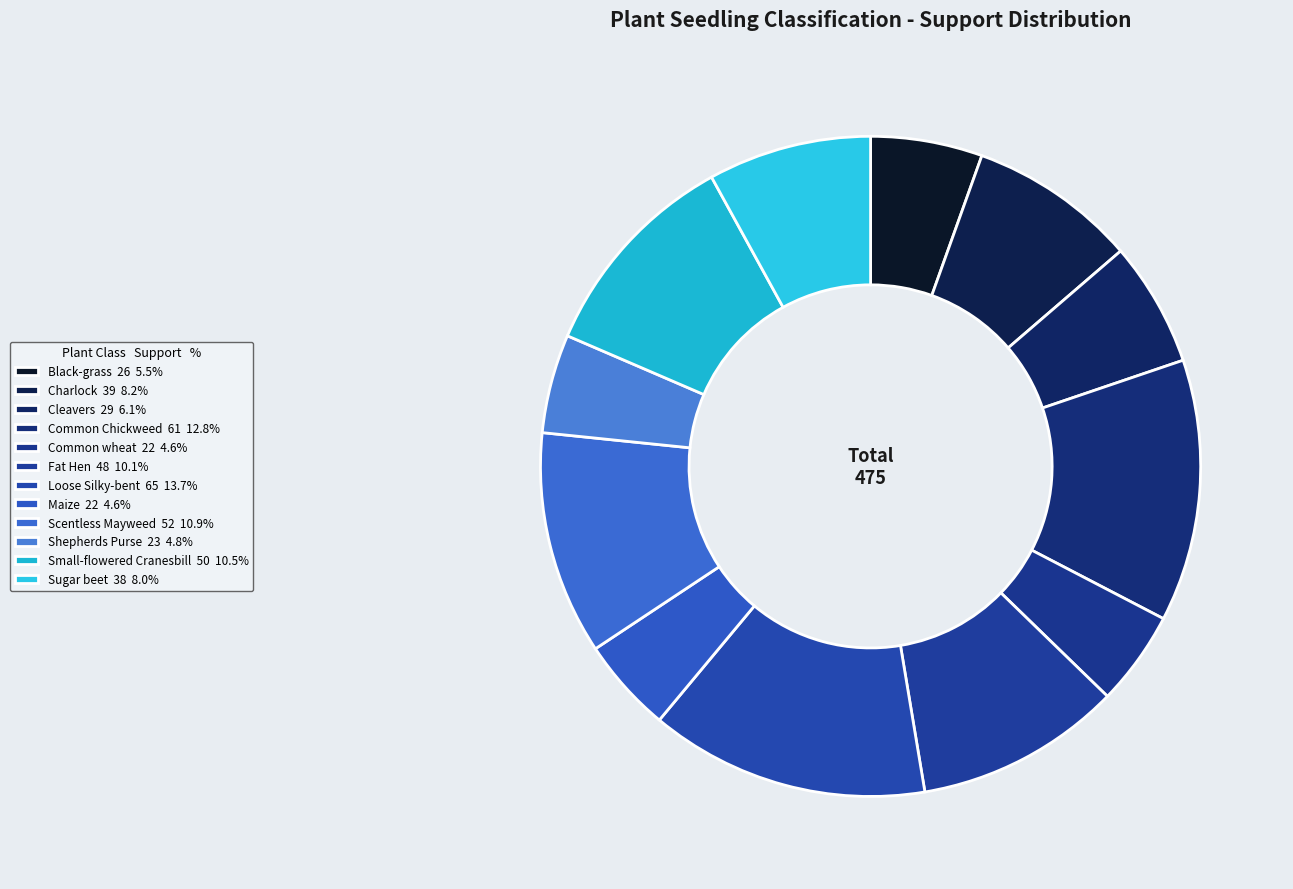

To the nearest percent, what is the combined percentage of Shepherds Purse and Cleavers?

11%